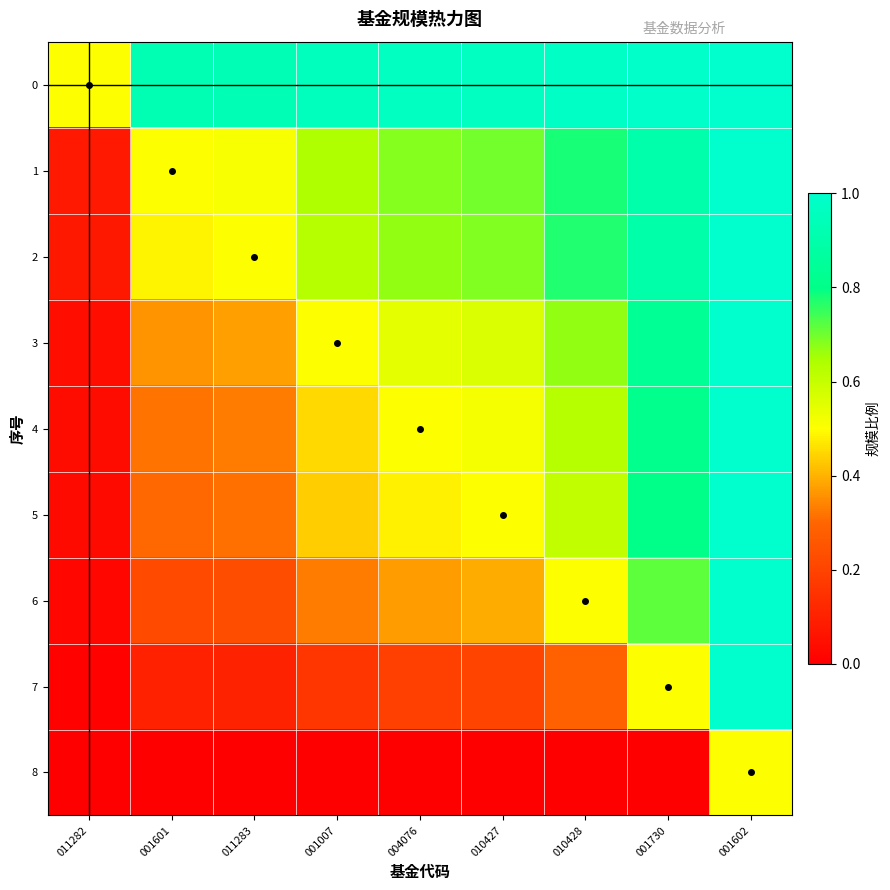

List the series in order of their peak value, highest first.

0, 1, 2, 3, 4, 5, 6, 7, 8